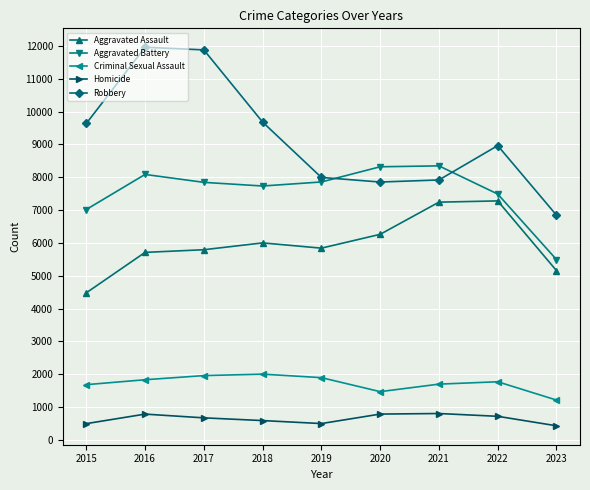

Does the chart have visible grid lines?

Yes